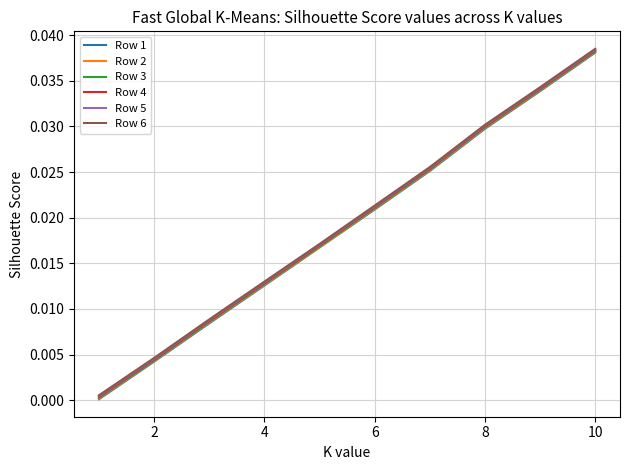

How many lines are shown in the chart?

6